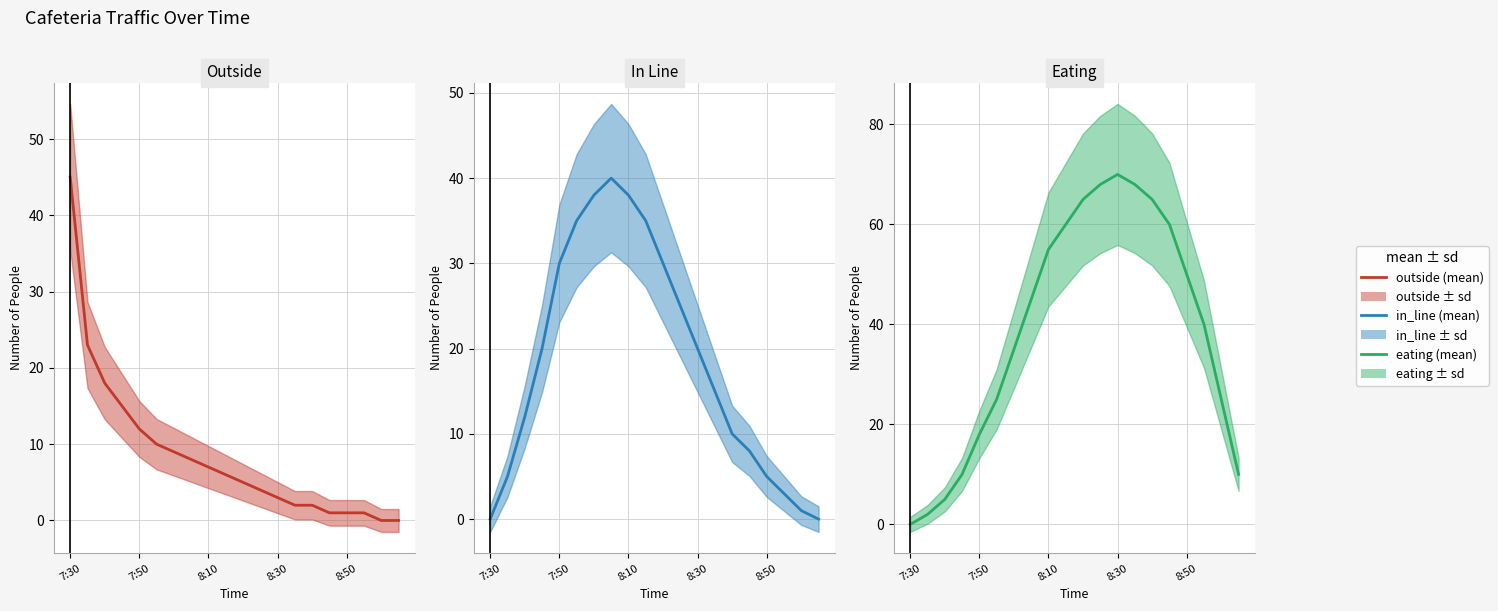

At which category does the chart reach its peak across all series?

8:30